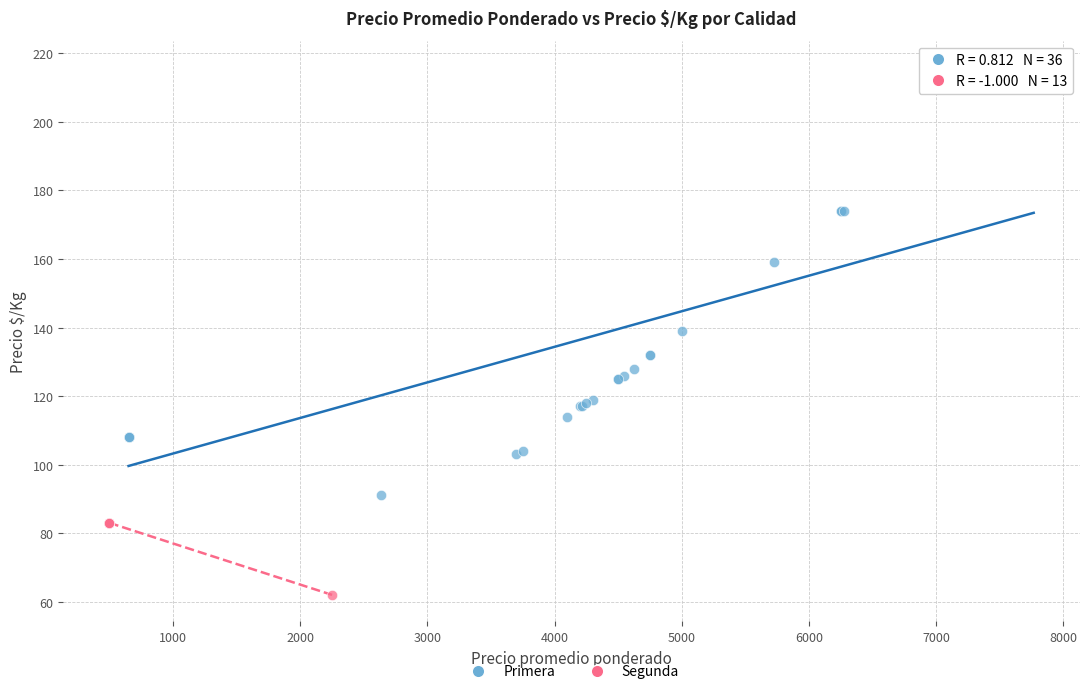

Which series has the largest Y range (max minus min)?

Primera